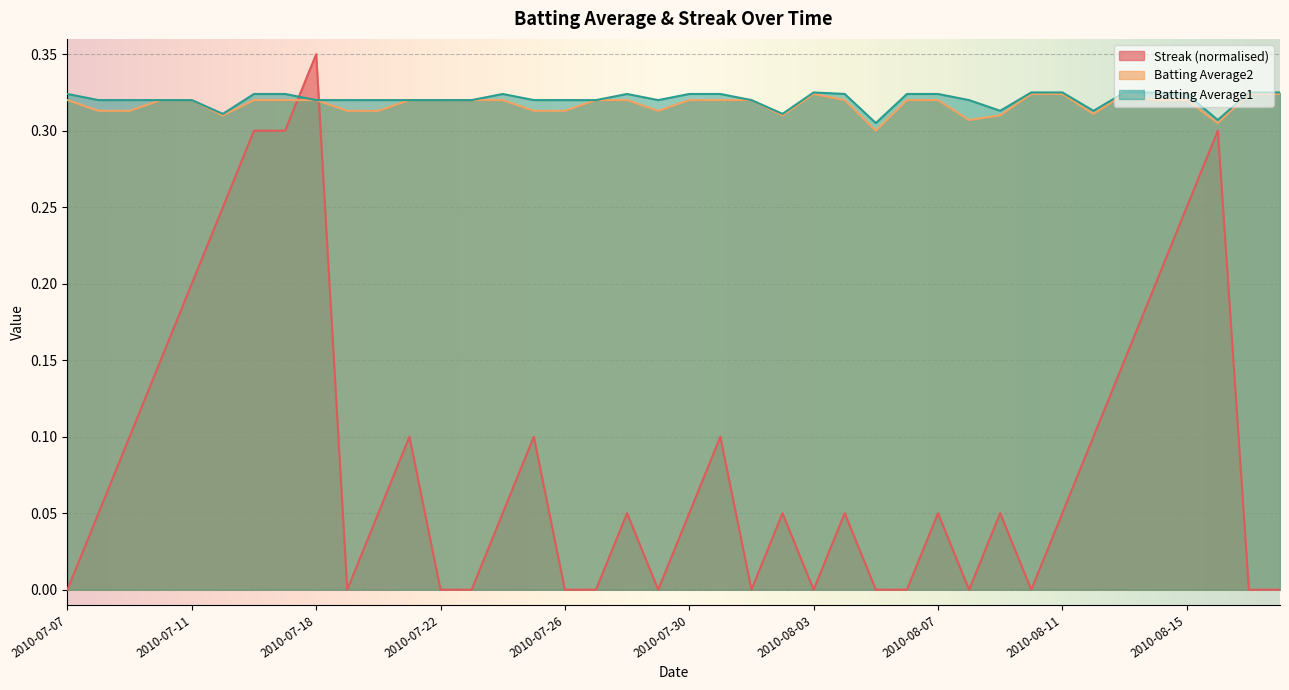

Where is Batting Average1 nearest to the value 0?

2010-08-05